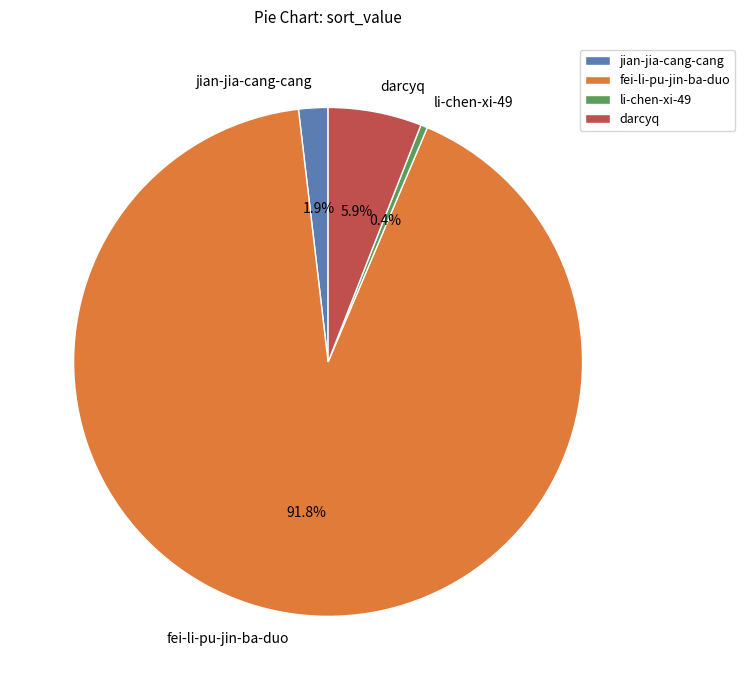

The jian-jia-cang-cang slice represents 16% of the pie. True or false?

False